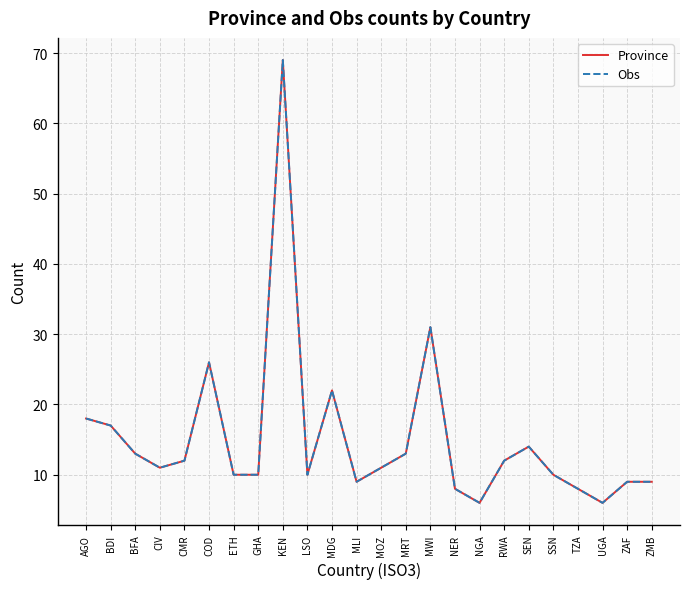

At which category does Province reach its first local valley?

CIV